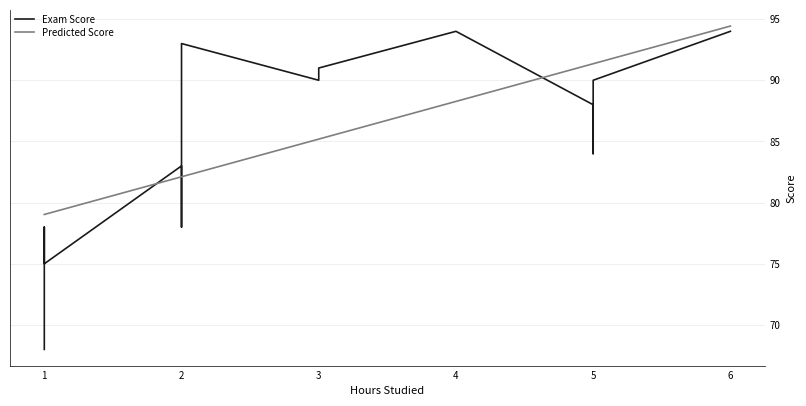

How many series are shown in this chart?

2